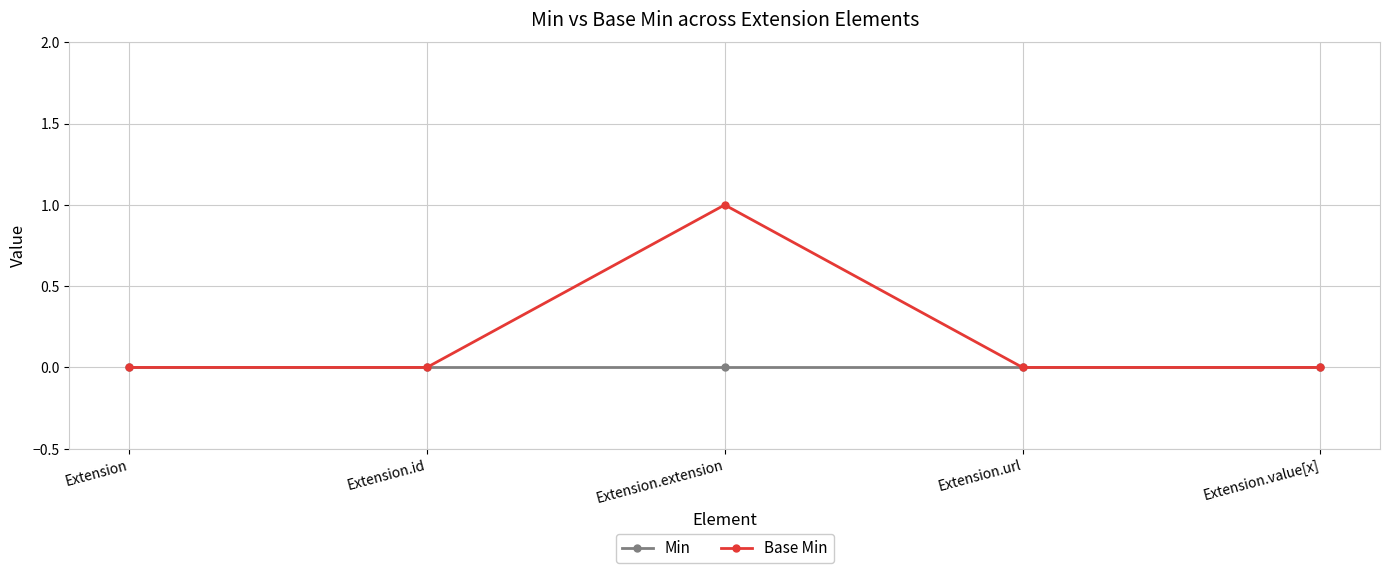

List the series in order of their overall mean, highest first.

Base Min, Min